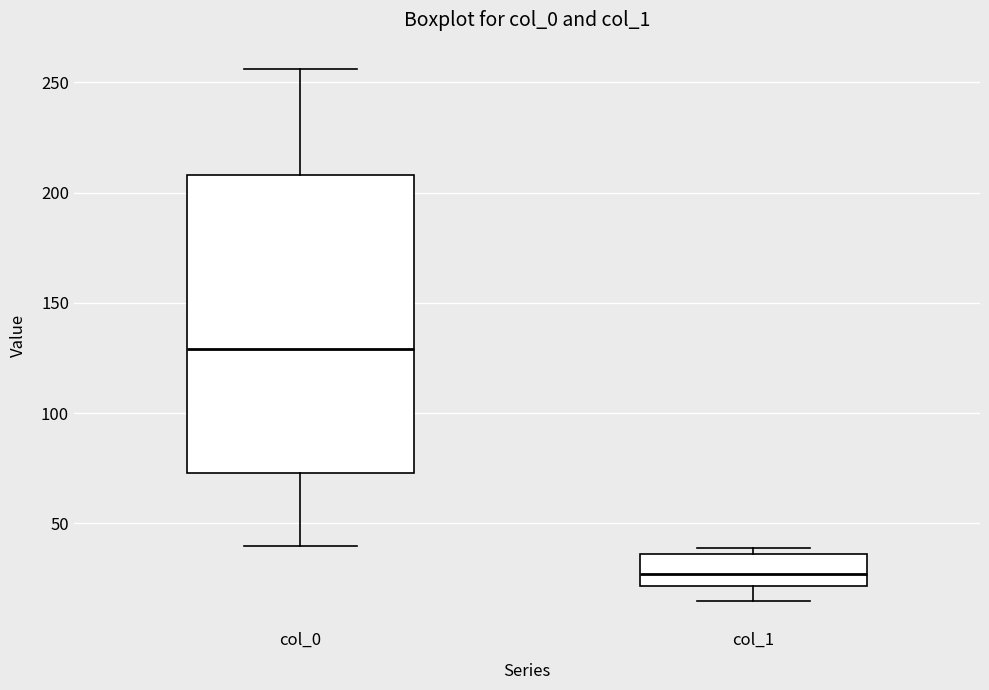

Which box has the highest median line?

col_0